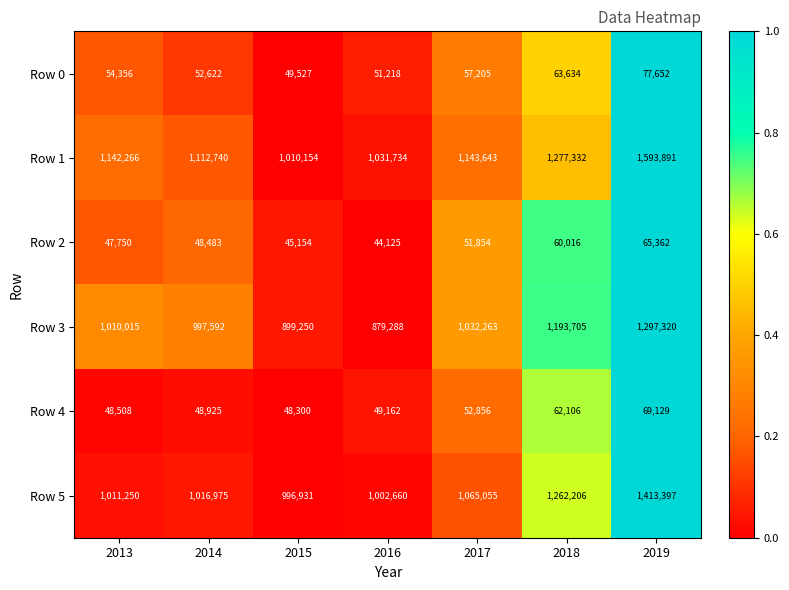

The Row 3 series shows 806290 at 2018. True or false?

False